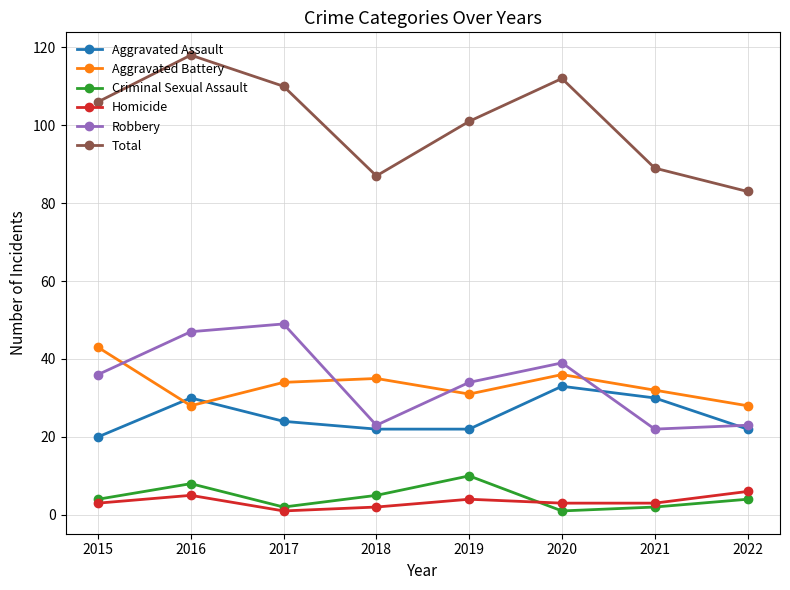

Count the Homicide values in the range 3 to 5.

5